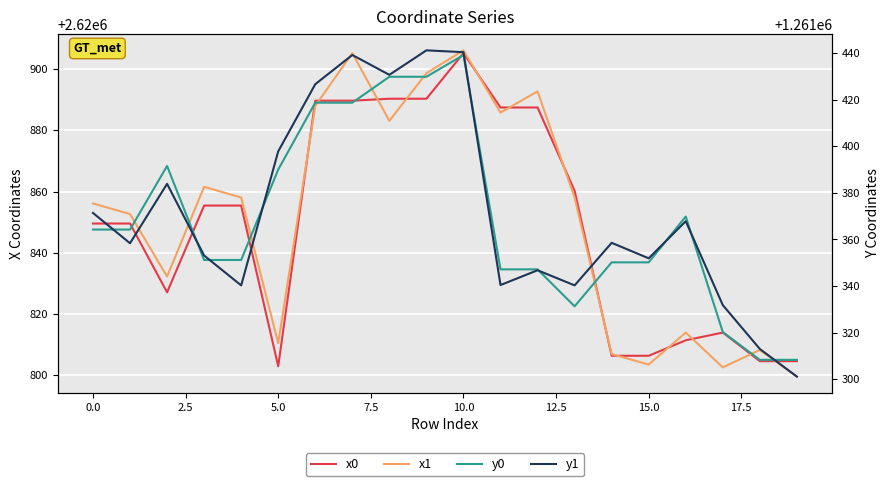

True or false: x0 and x1 intersect in this chart.

True